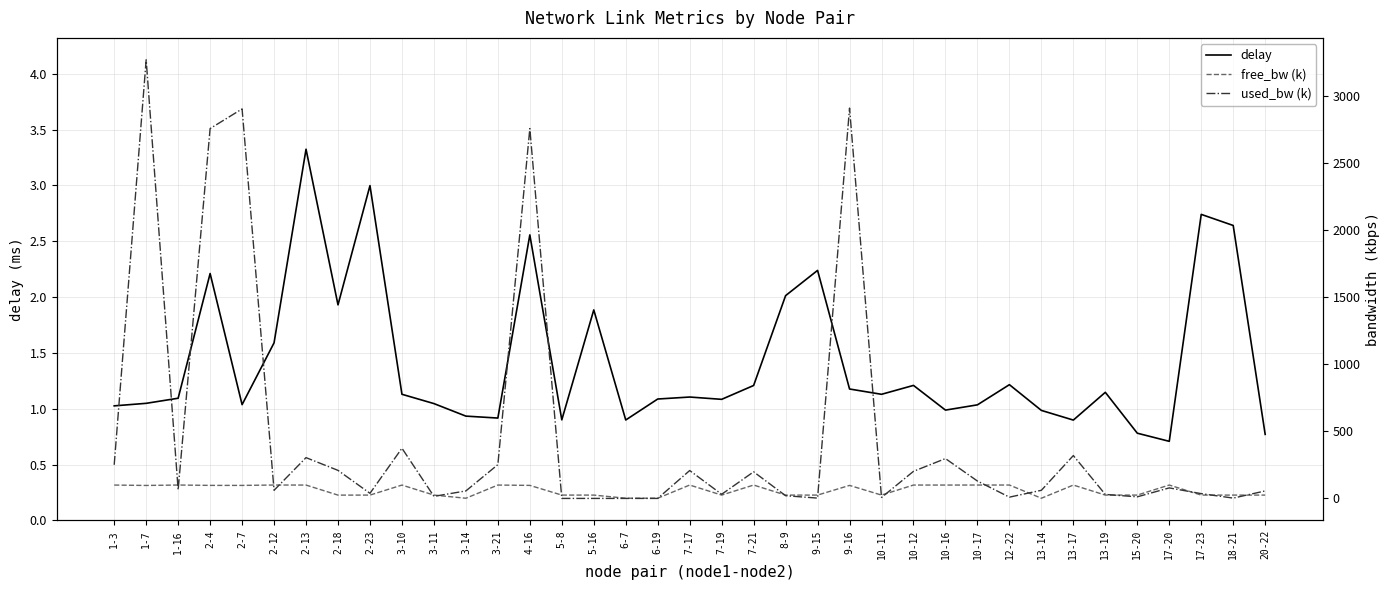

Where do used_bw (k) and free_bw (k) first cross each other?

1-7 and 1-16